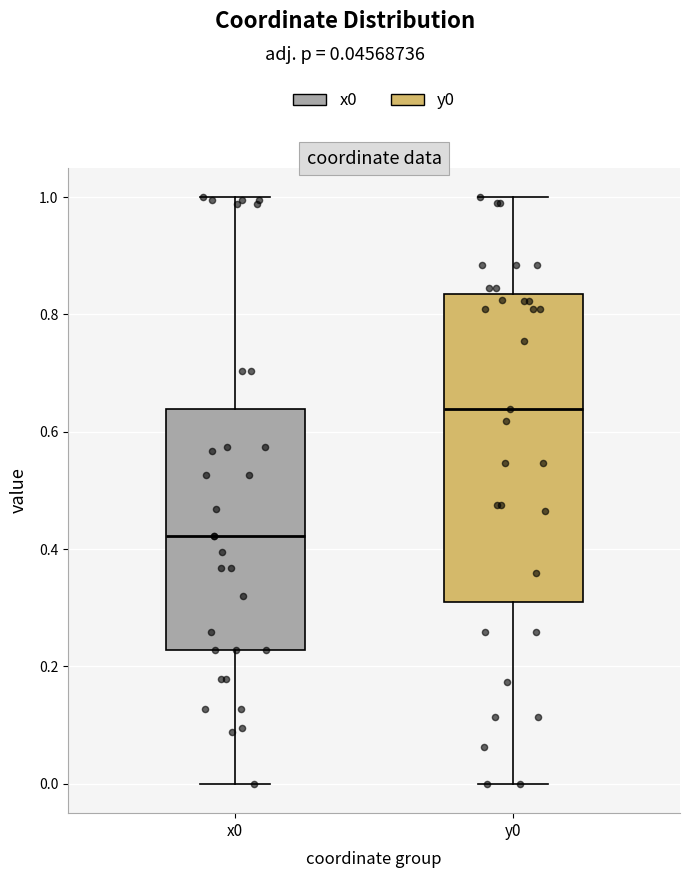

Which box is the tallest, from its lower edge to its upper edge?

y0